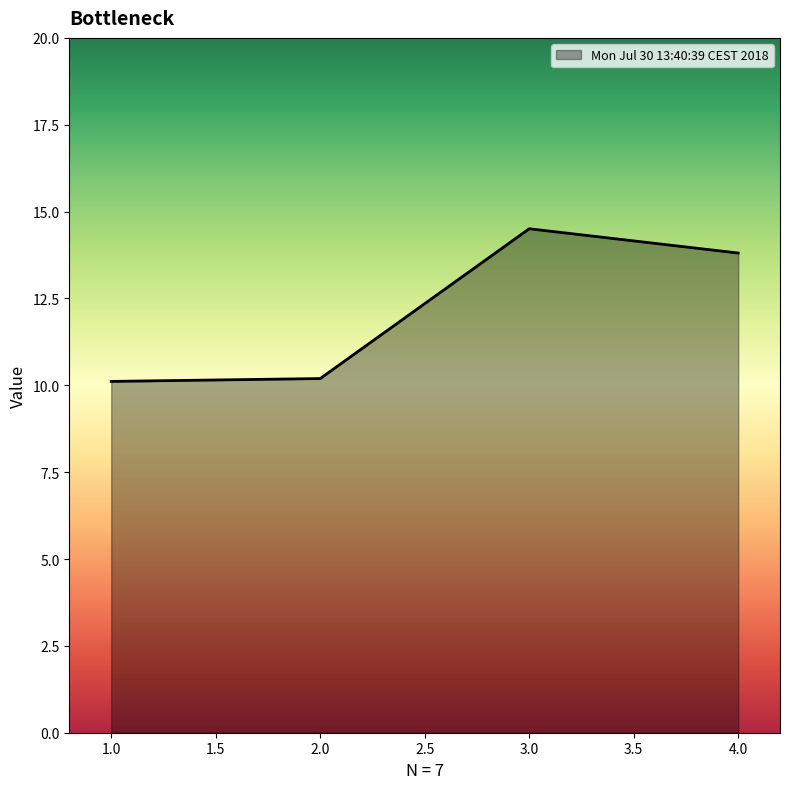

Does the chart have visible grid lines?

No